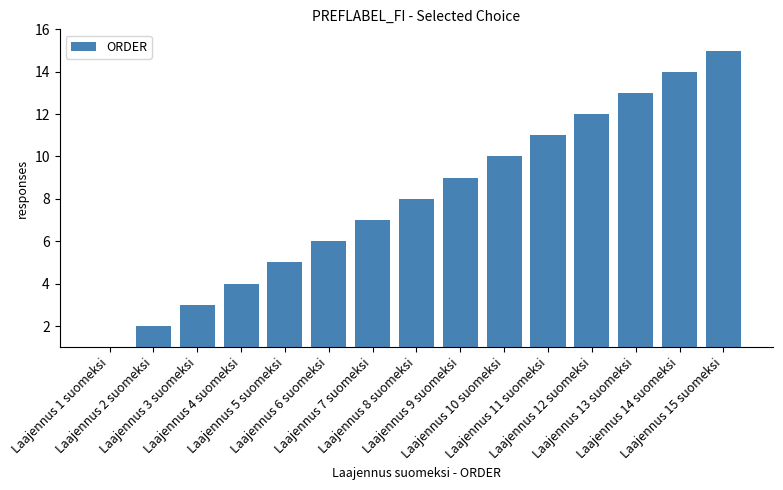

Which label corresponds to the smallest value in the chart?

Laajennus 1 suomeksi